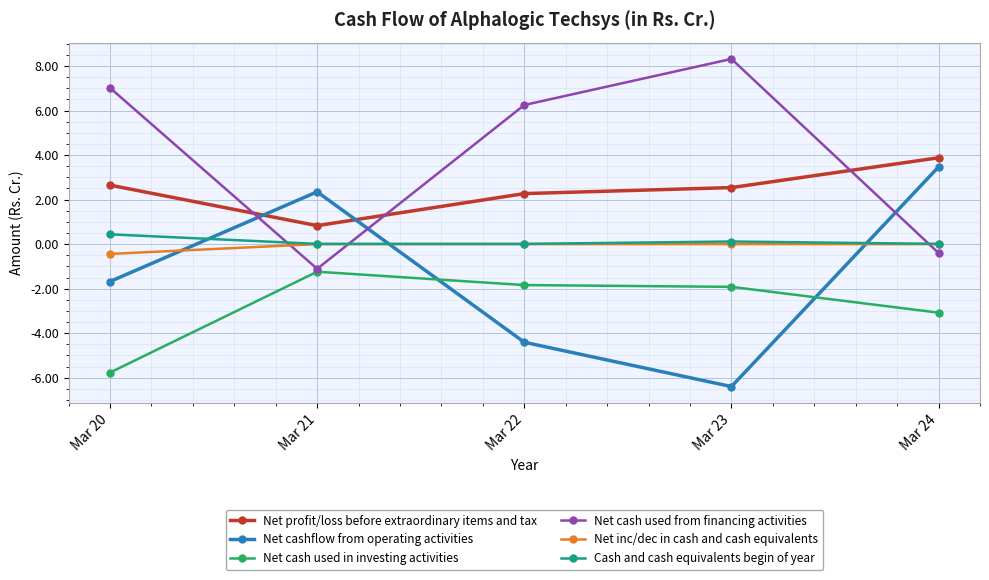

What is the maximum value for Net cash used from financing activities?

8.3